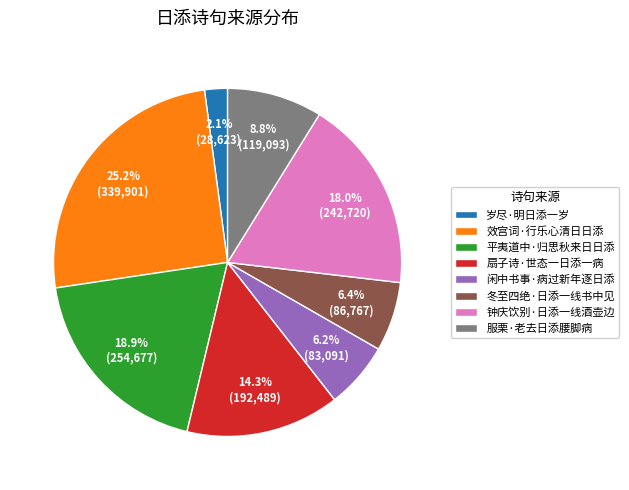

To the nearest percent, what percentage of the pie is 岁尽·明日添一岁?

2%